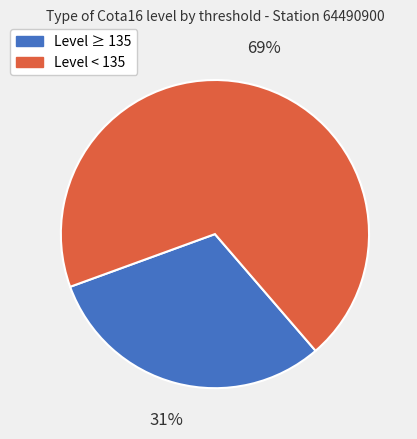

To the nearest percent, what is the difference between the largest and smallest slice percentages?

38%